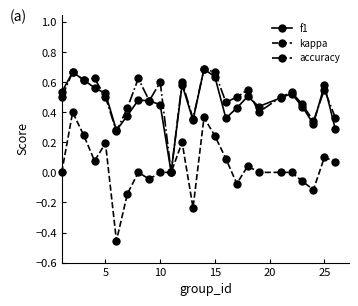

Which series has the largest range (max minus min)?

kappa